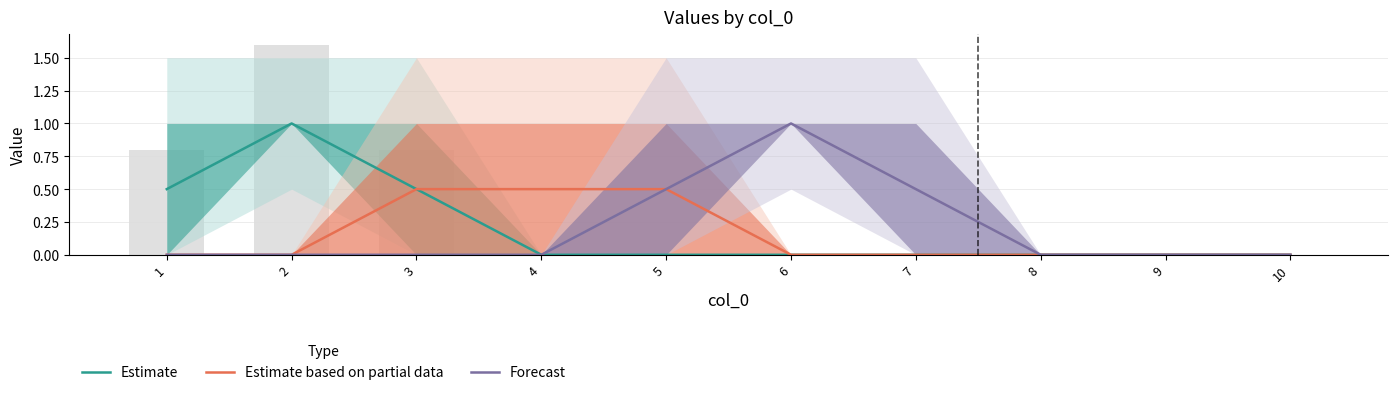

What is the sum of all Estimate values?

2.0